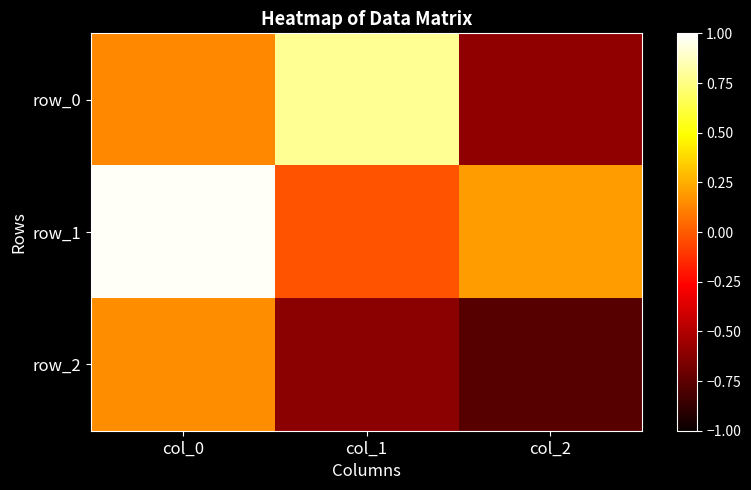

Reading right to left, list all the values displayed in this chart.

row_0: -0.6	0.8	0.1
row_1: 0.2	-0.0	1.0
row_2: -0.8	-0.6	0.1